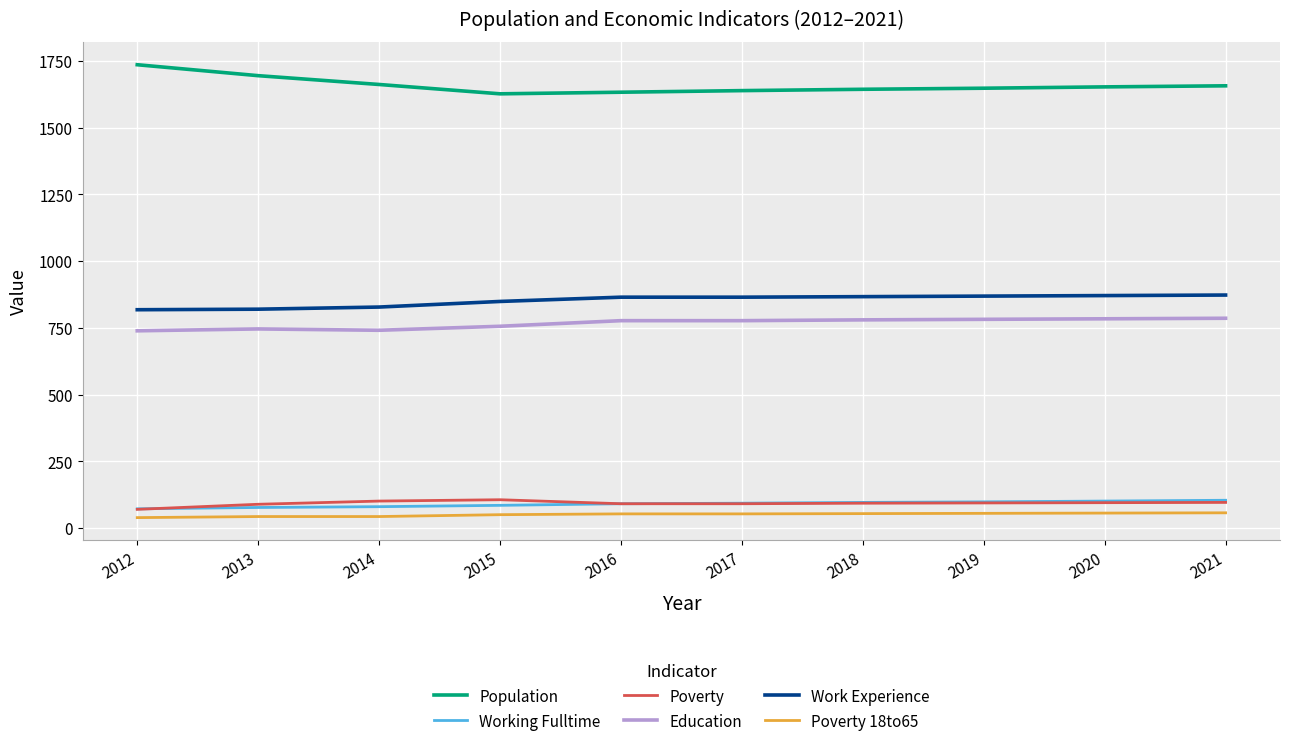

Is the value of Poverty at 2017 greater than the value of Work Experience at 2014?

No